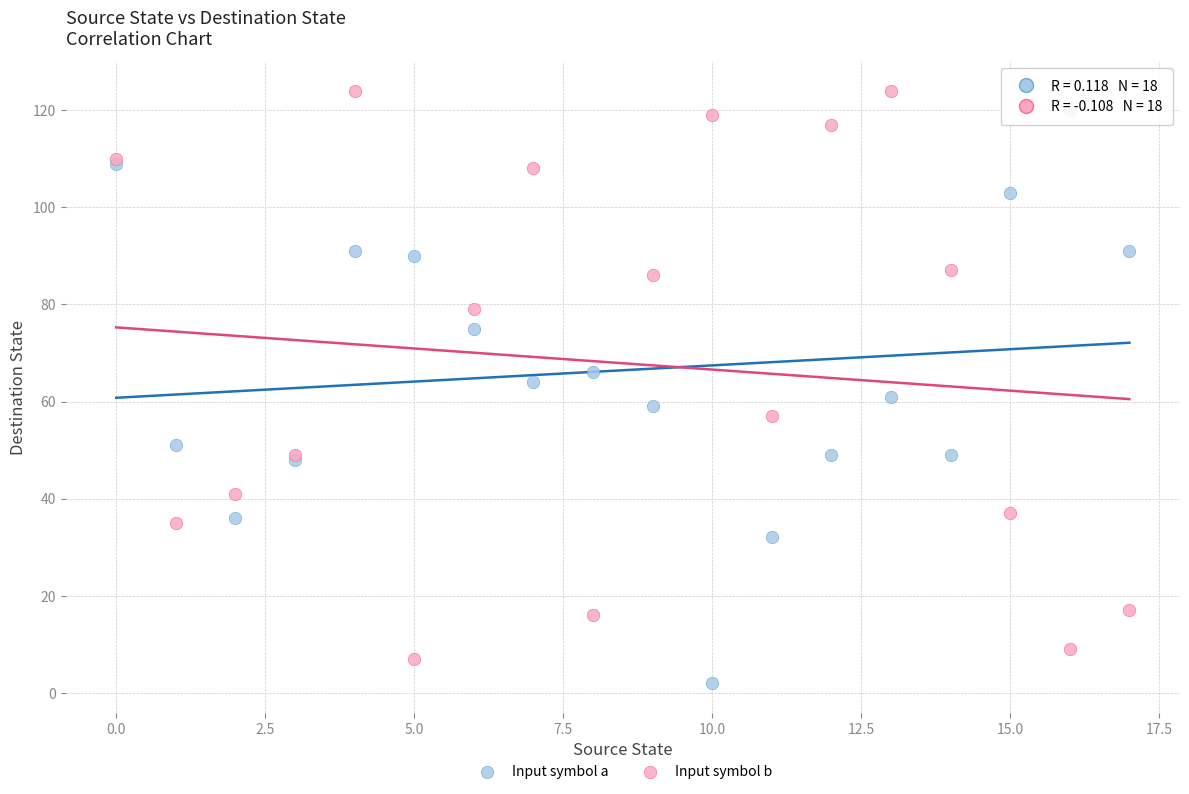

What are all the series names shown in the legend?

Input symbol a, Input symbol b